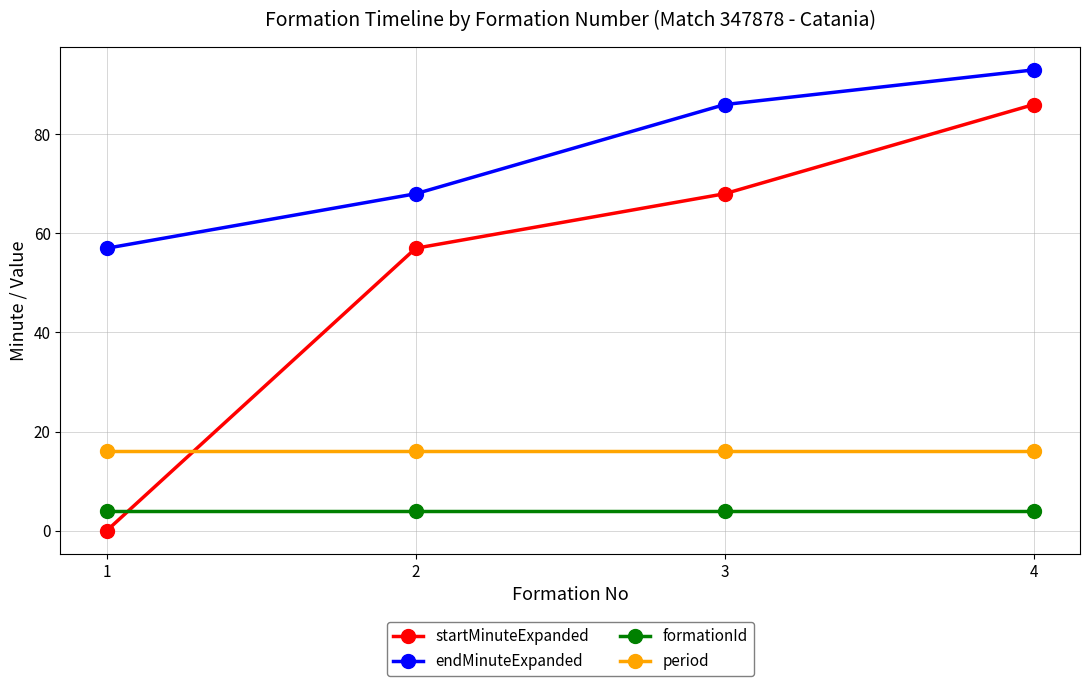

List the series in order of their peak value, lowest first.

formationId, period, startMinuteExpanded, endMinuteExpanded